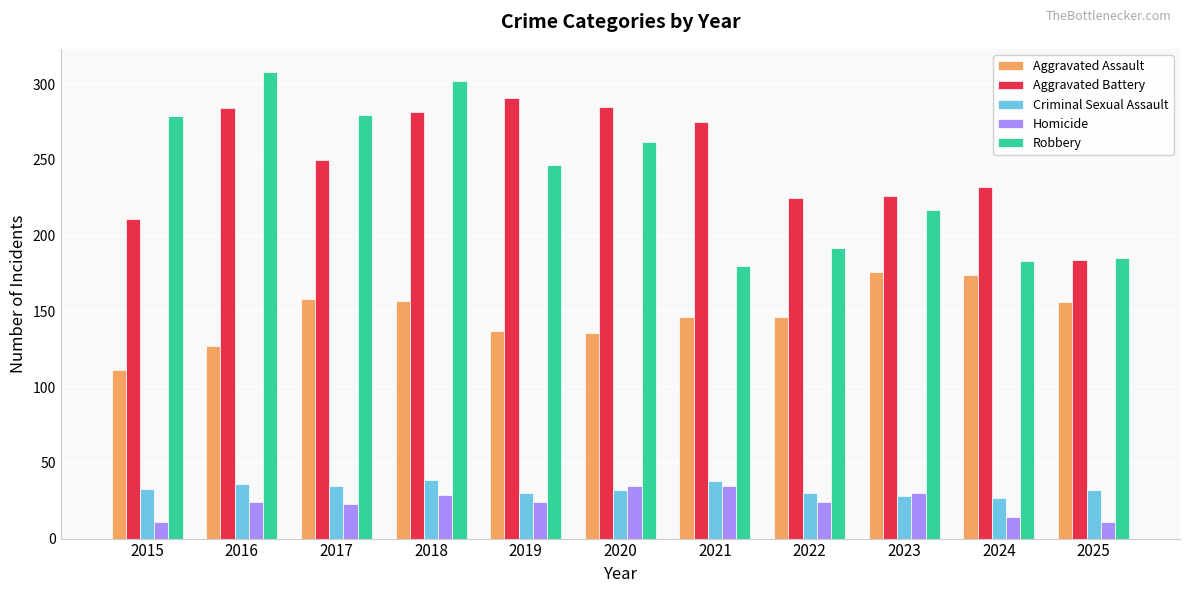

Is it true that Robbery equals 192 at 2022?

True